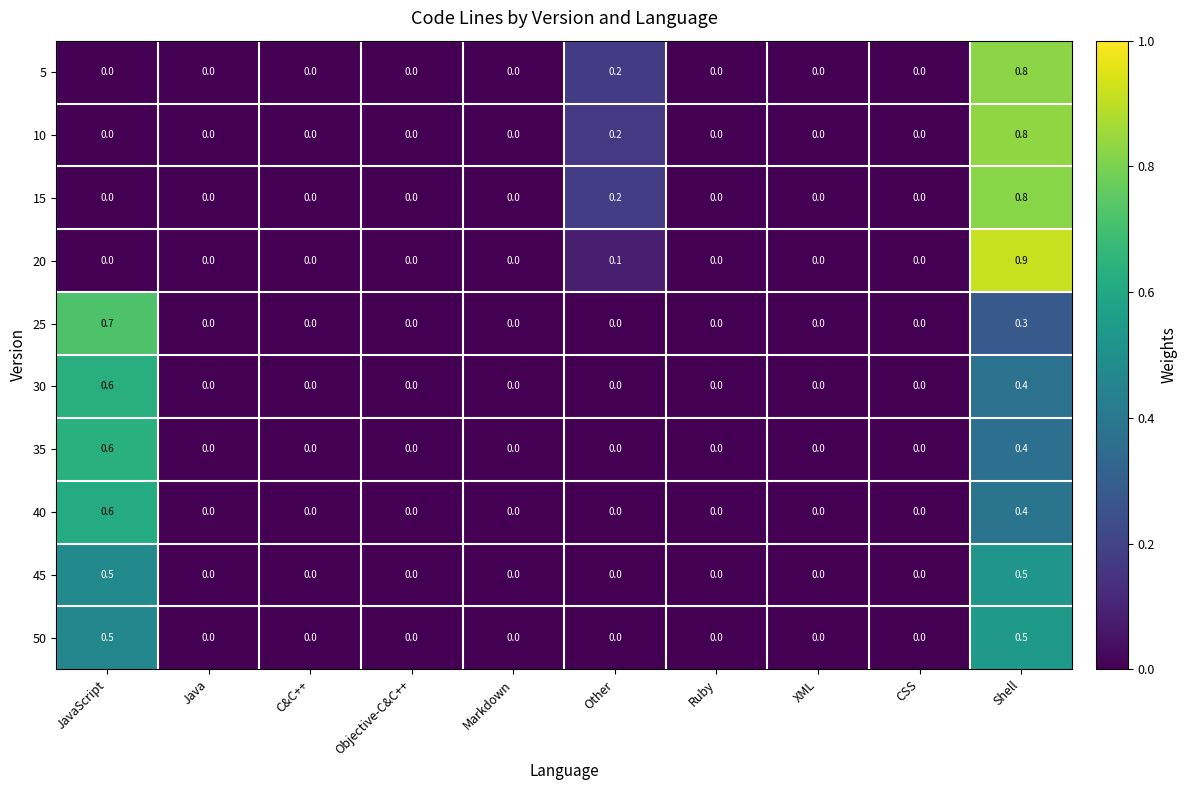

What is the sum of all 35 values?

1.0